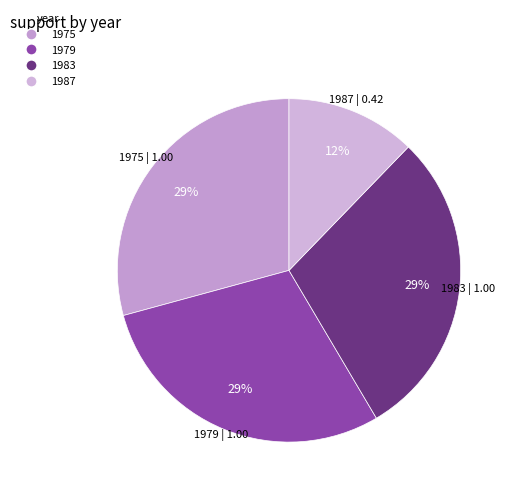

Between 1987 and 1975, which is larger?

1975